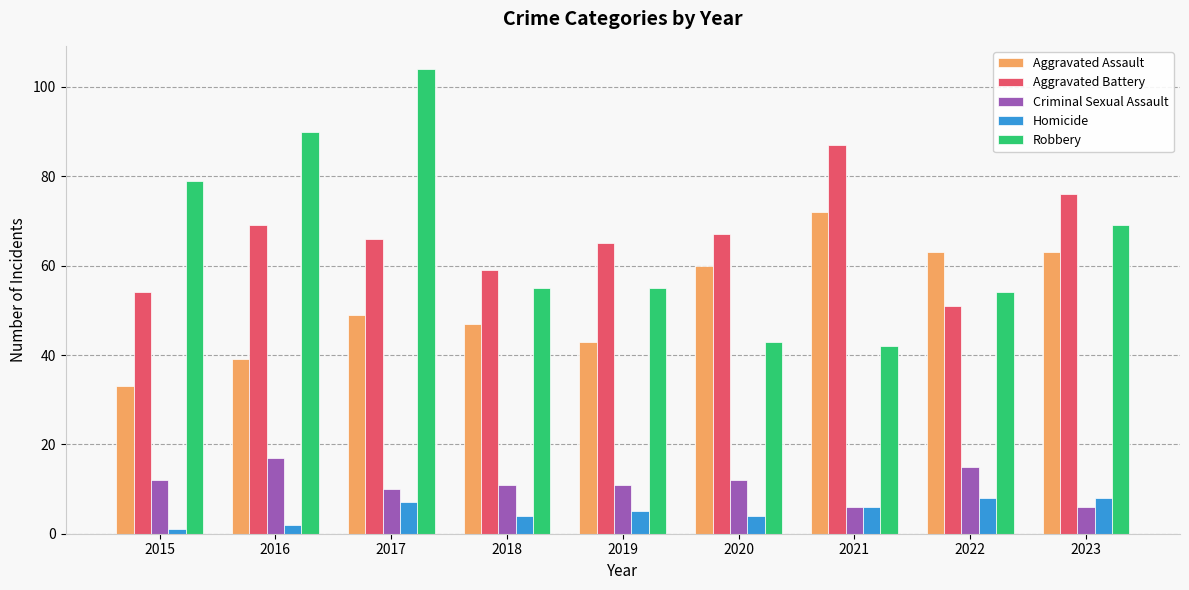

Is it true that Homicide equals 8 at 2023?

True